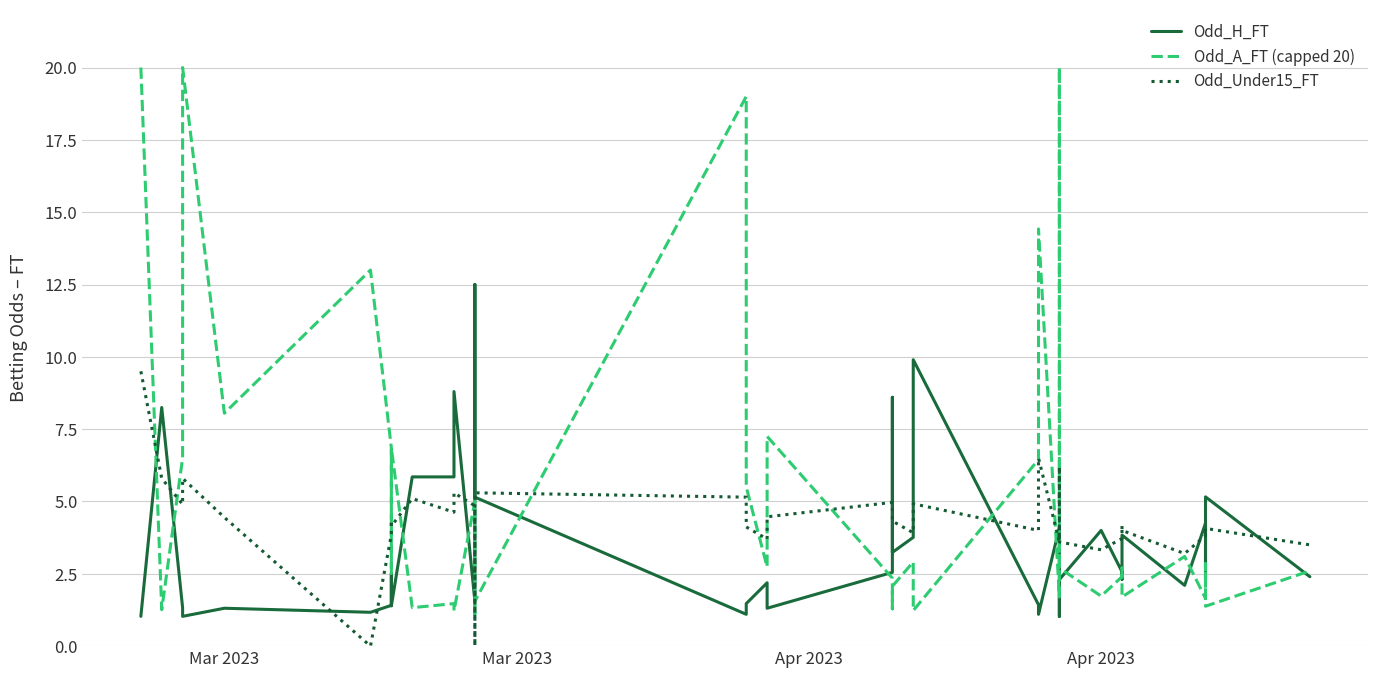

How many values in the Odd_Under15_FT series exceed 4?

24